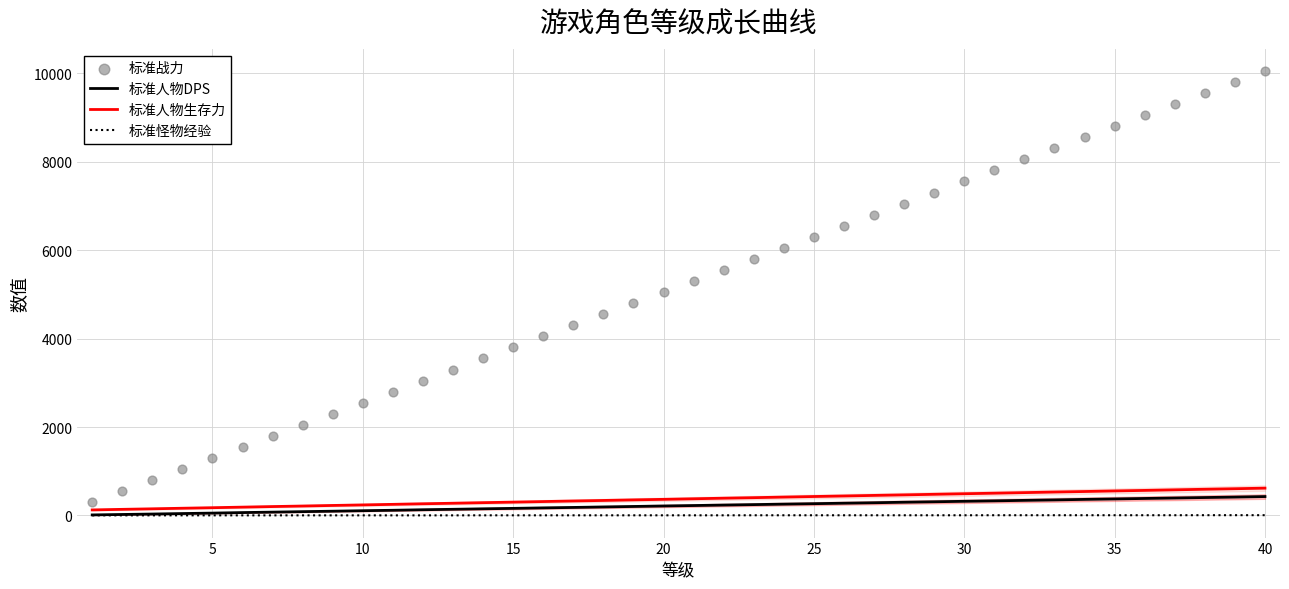

Which series contains the highest Y value?

标准战力